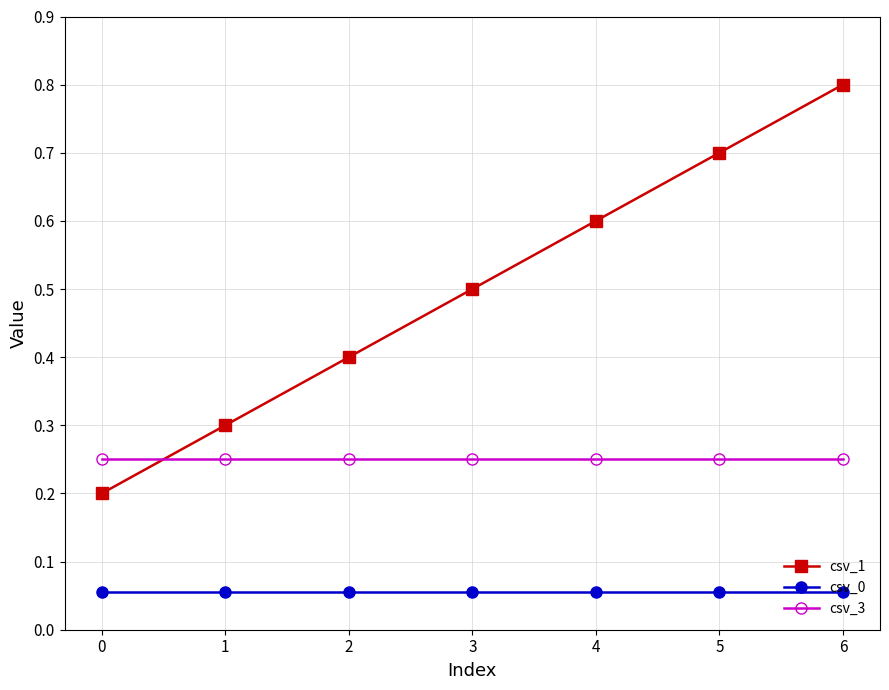

What are all the series names shown in the legend?

csv_1, csv_0, csv_3